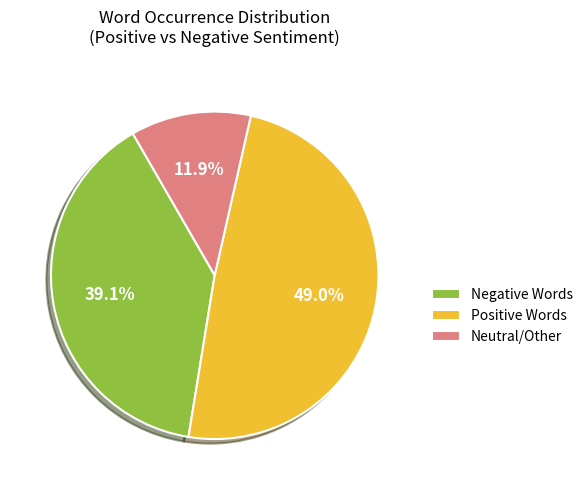

Rank the categories by value from lowest to highest.

Neutral/Other, Negative Words, Positive Words